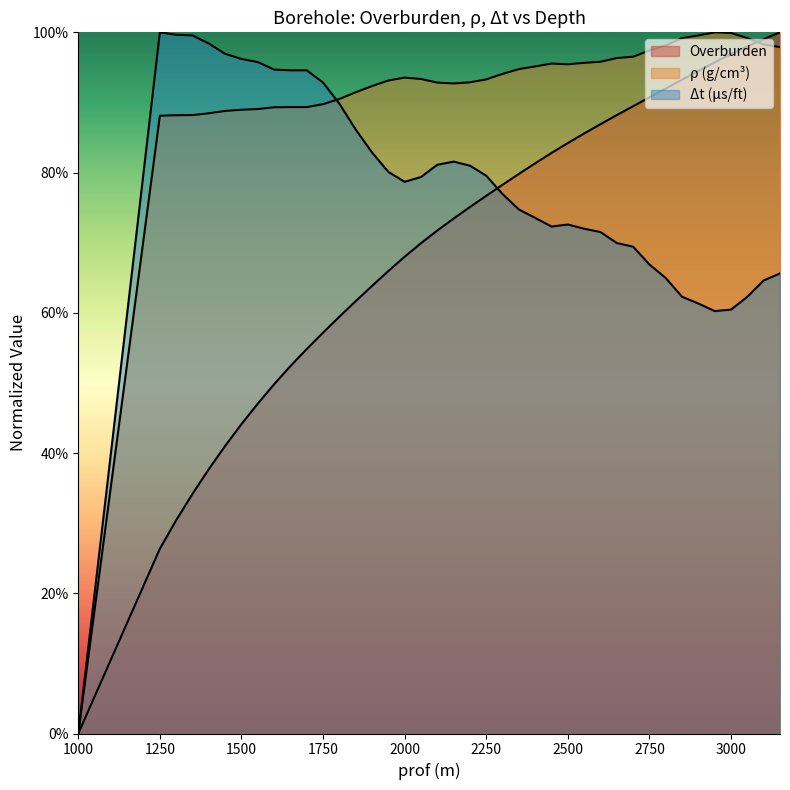

At which label is rho (g/cm3) closest to 0?

1000